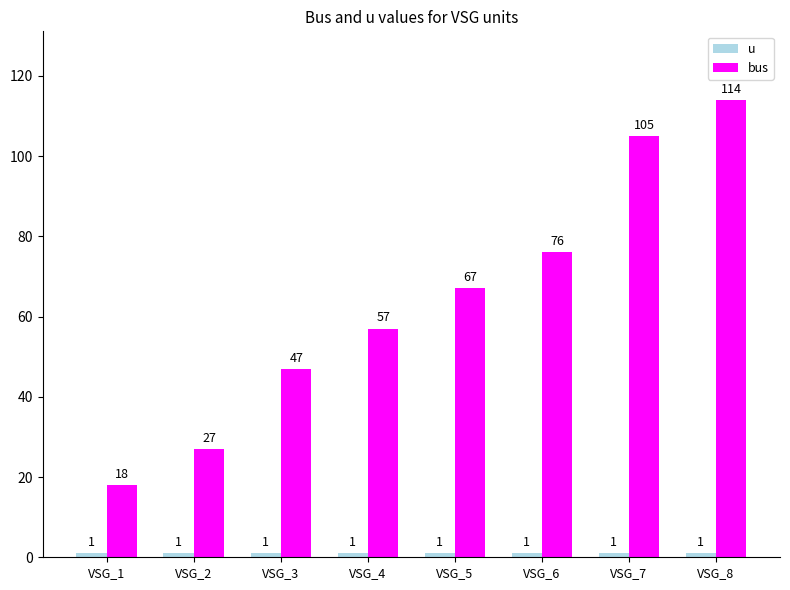

At which category does the chart reach its peak across all series?

VSG_8